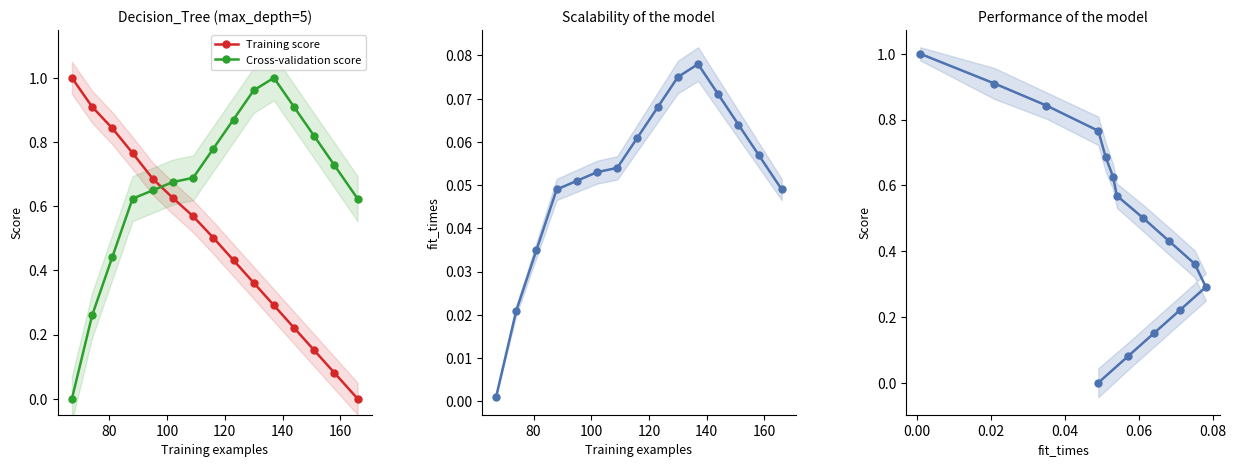

The Score series shows 1.4 at 100. True or false?

False